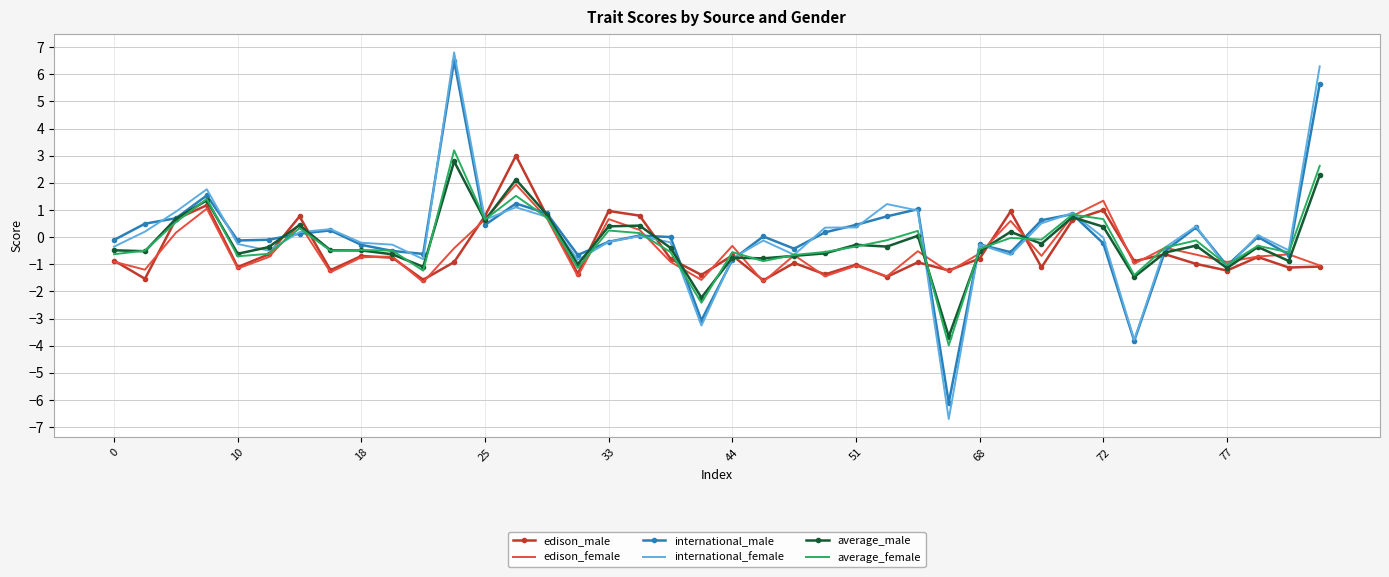

What is the lowest value of the edison_male series?

-1.6